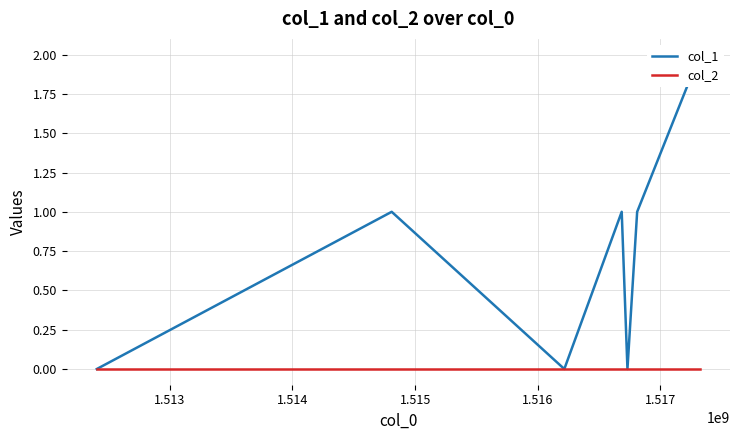

True or false: col_1 and col_2 cross at least once.

False